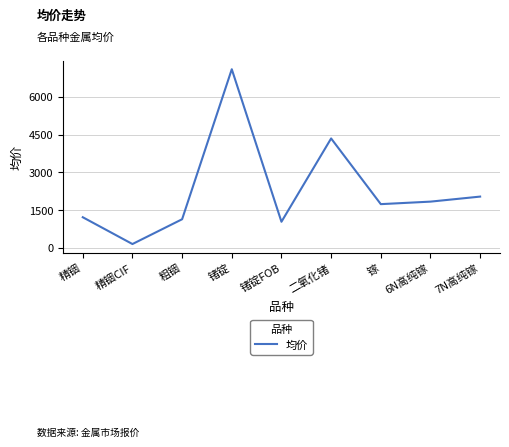

The value at 精铟 is 1859. True or false?

False